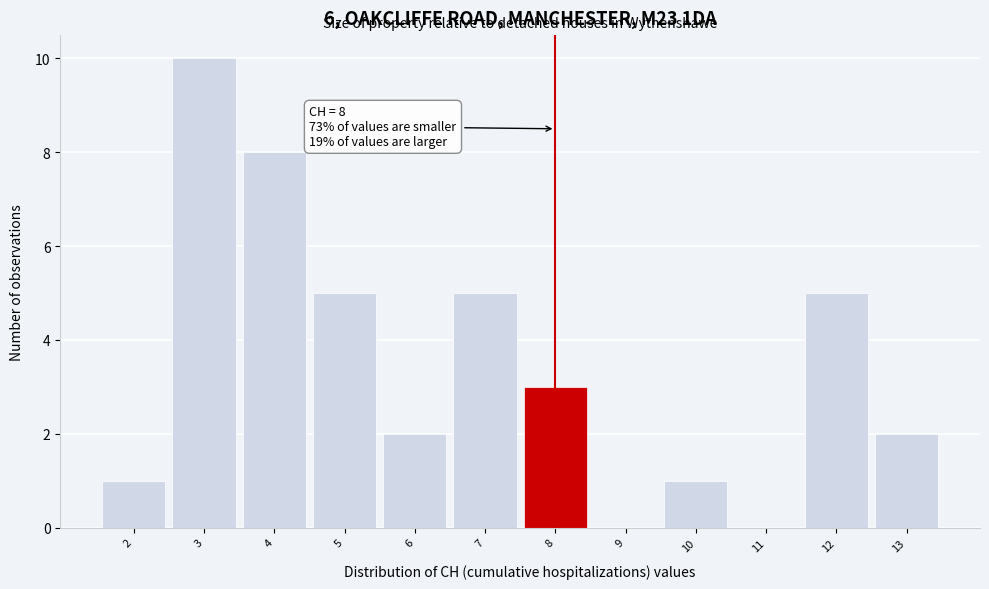

Over which range of the x-axis is the bar tallest?

2.5 to 3.5